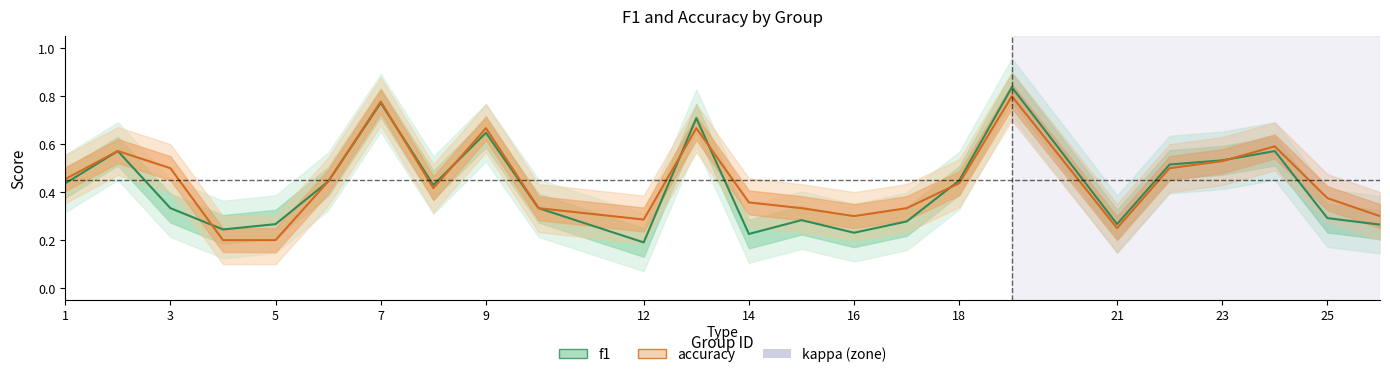

At which category does the chart reach its peak across all series?

19